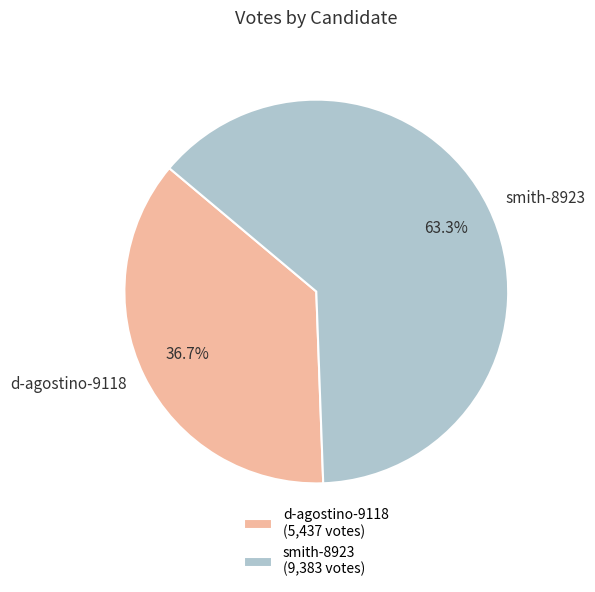

What portion of the pie excludes smith-8923?

36.7%